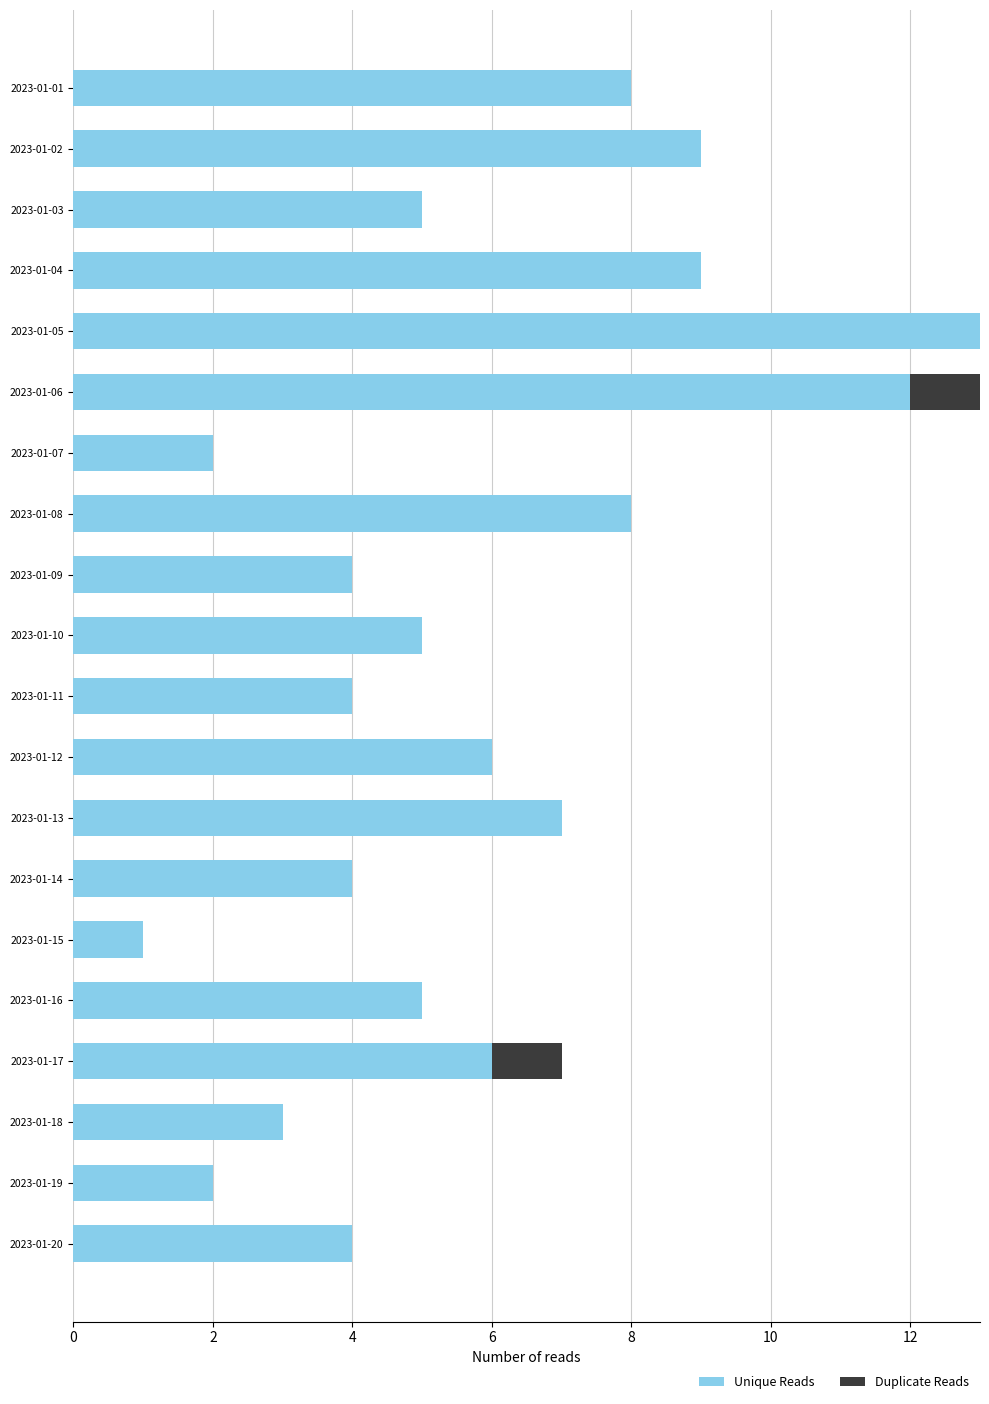

What is the sum of the Unique Reads values at 2023-01-08 and 2023-01-11?

12